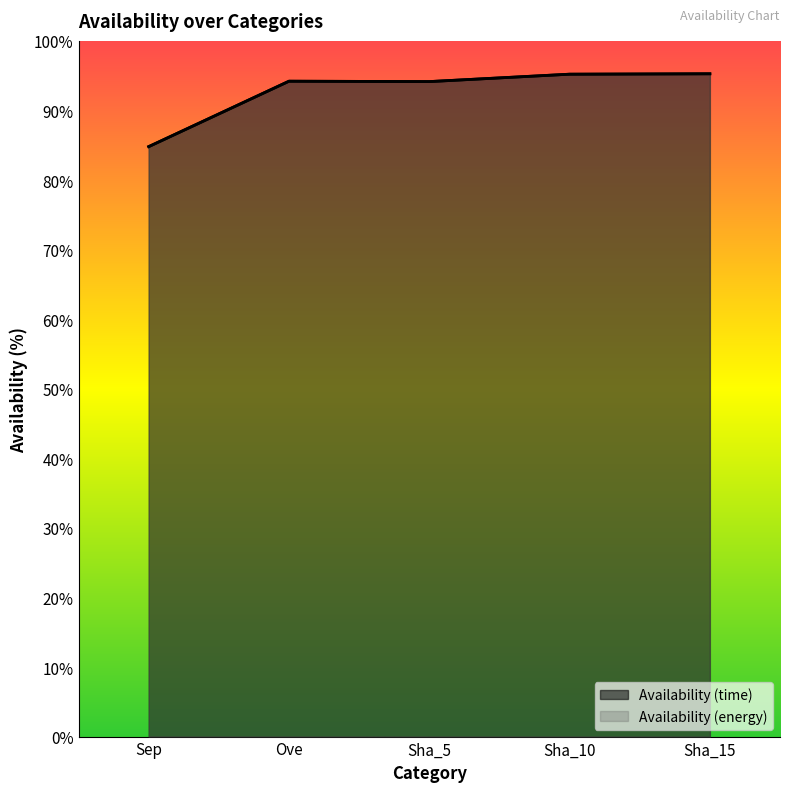

True or false: Availability (time) and Availability (energy) cross at least once.

False